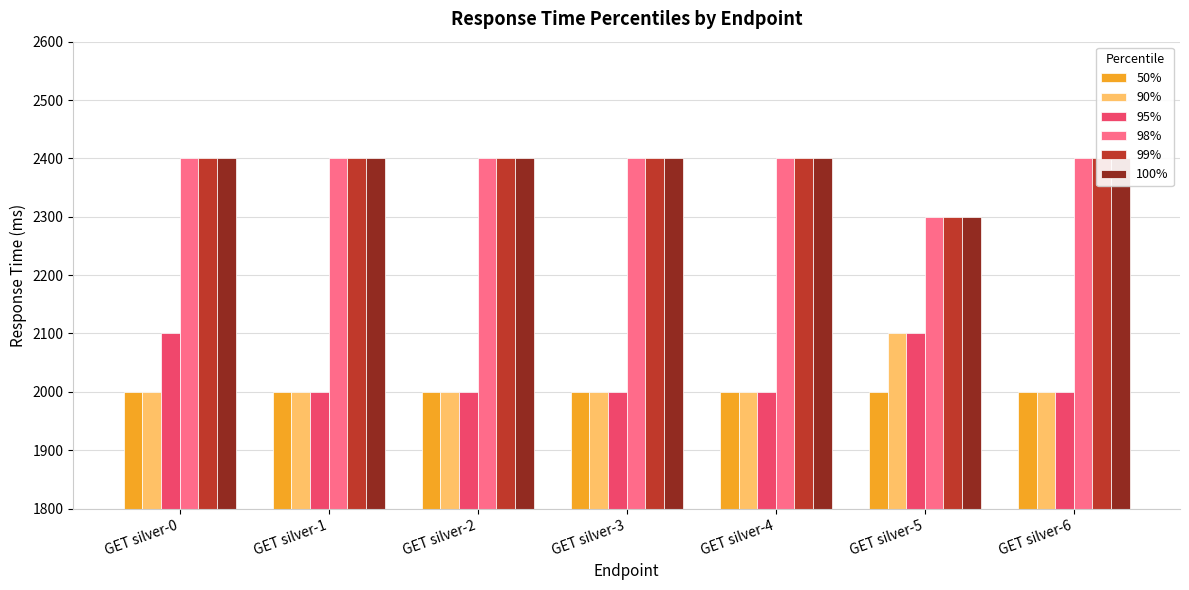

What is the approximate value of 90% at GET silver-2, to the nearest 5?

2000